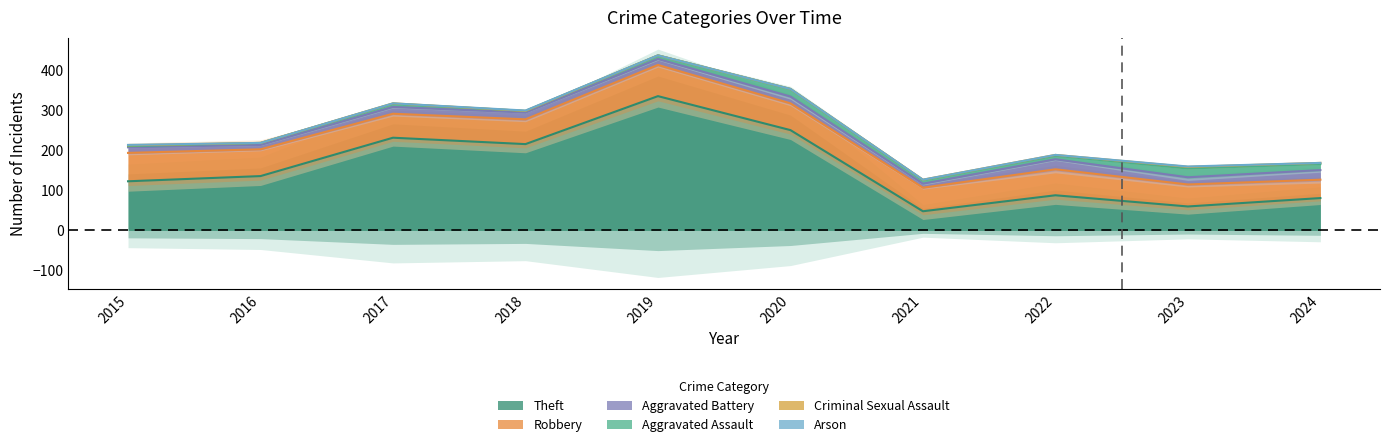

What is the total value across all series at 2021?

127